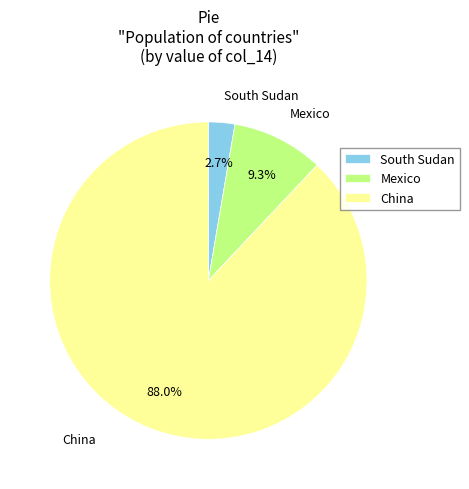

Approximately how many times larger is the value at South Sudan compared to Mexico?

0.3